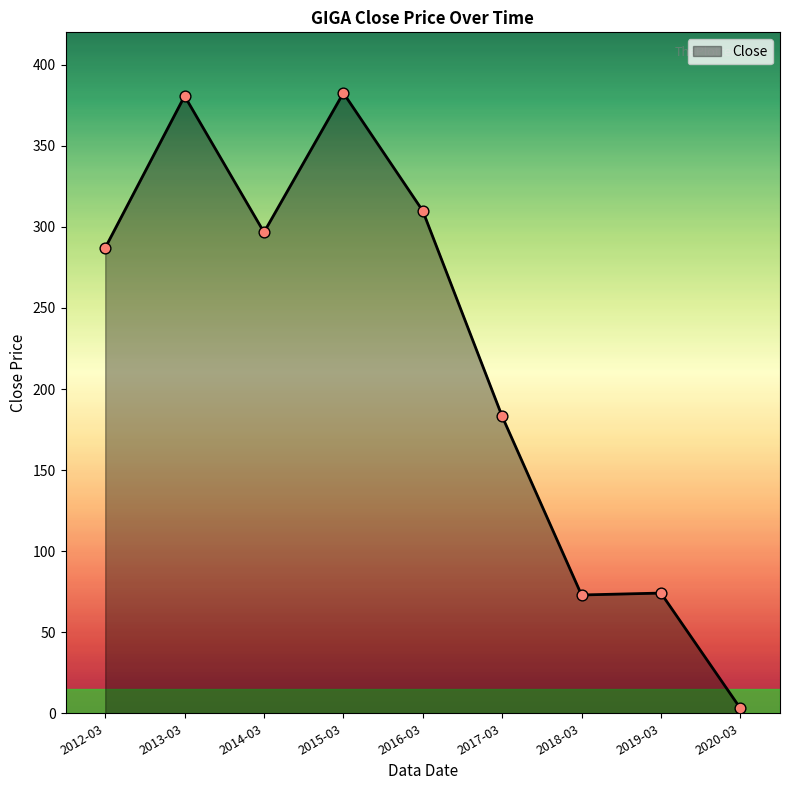

Which has a higher value, 2019-03 or 2016-03?

2016-03